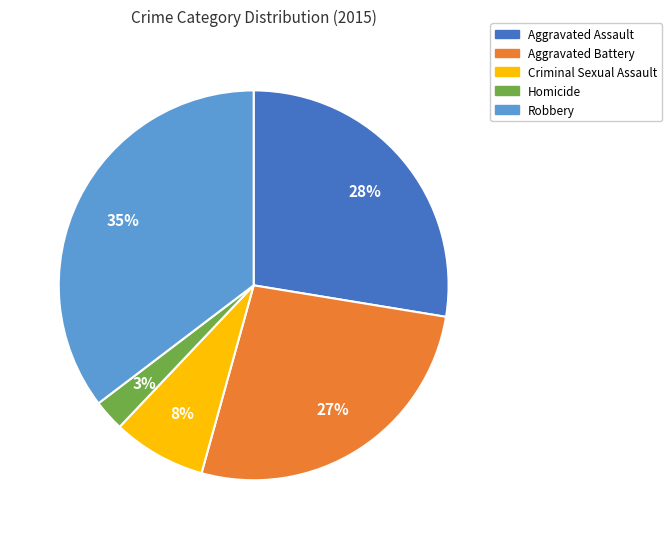

Is it true that Criminal Sexual Assault is 1% of the pie?

False